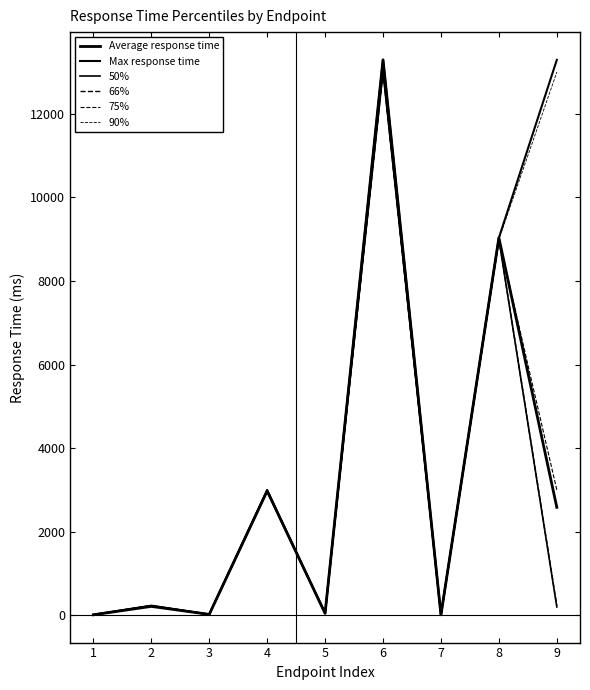

What is the greatest value displayed?

13292